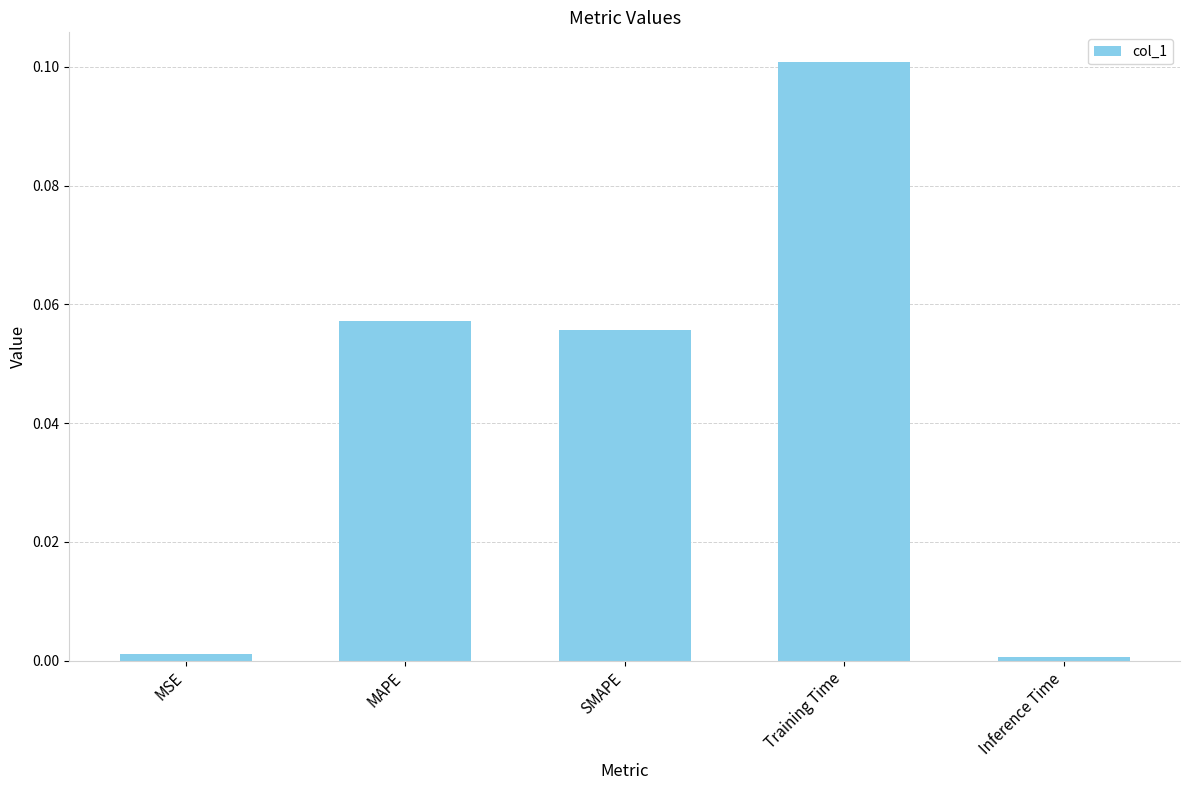

At which category does the chart reach its peak across all series?

Training Time